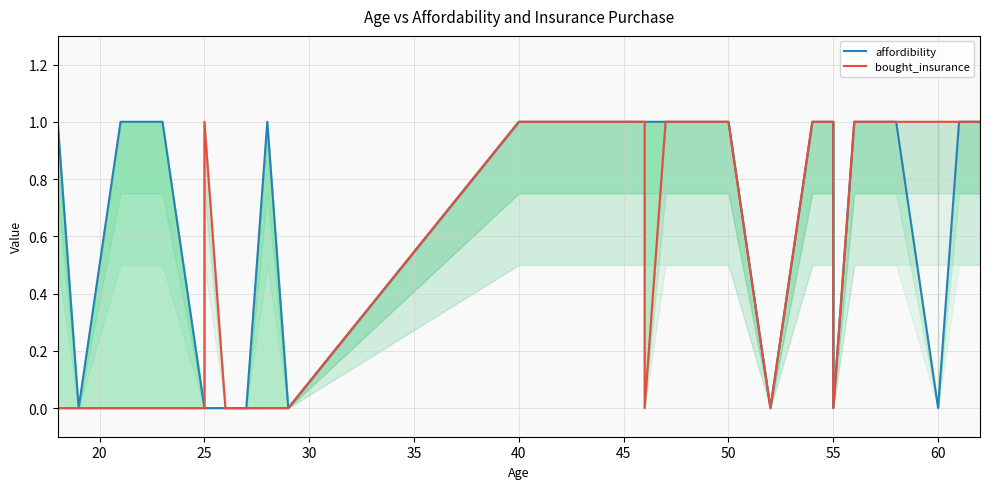

Between 40 and 12, which is larger?

40